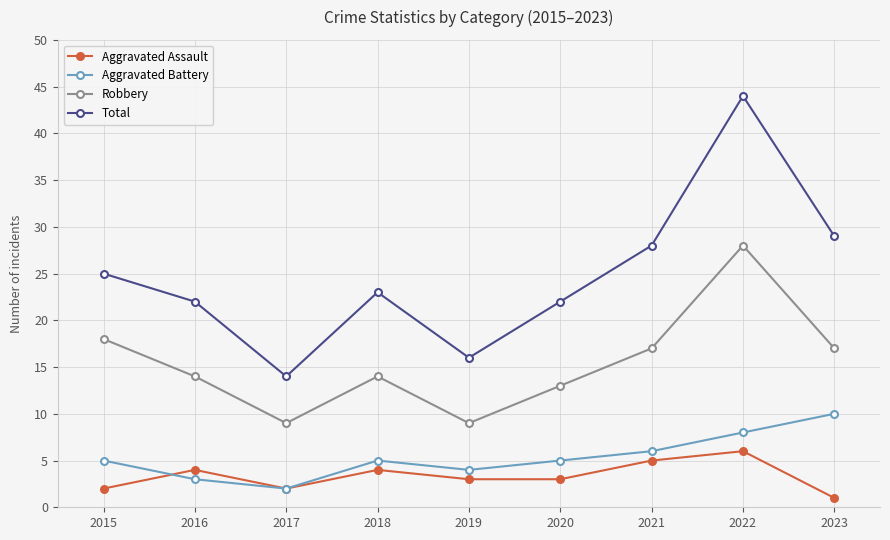

What is the difference between the highest and lowest values at 2018?

19